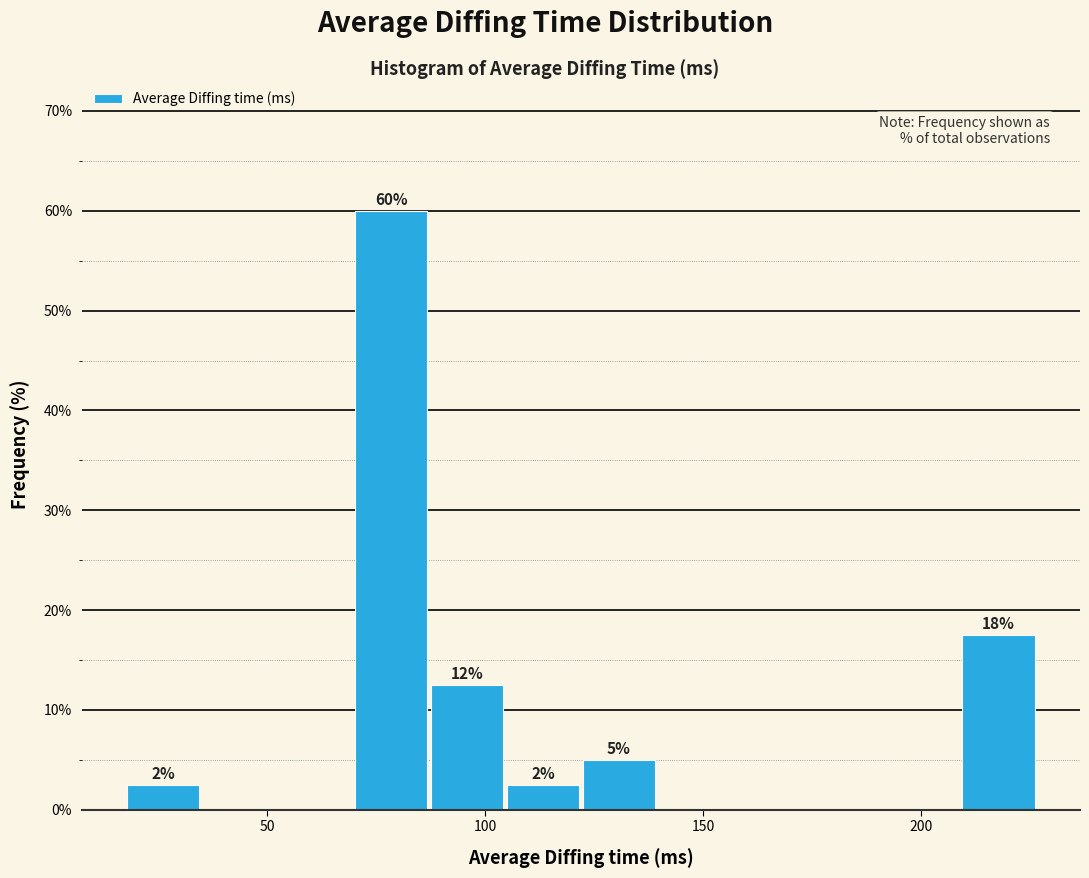

Around what value on the x-axis is the tallest bar? Give the approximate position of its centre, as read against the axis.

80